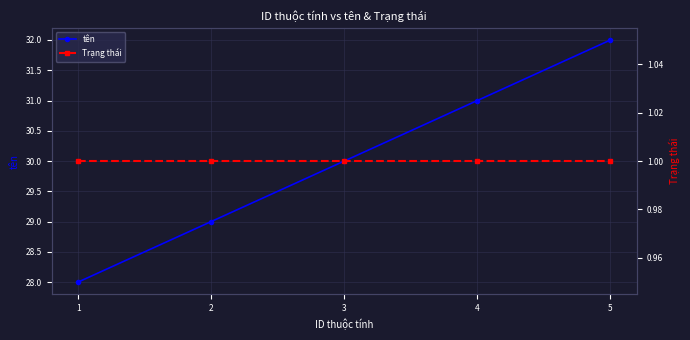

What is the value of the tên point at the 3rd from the left?

30